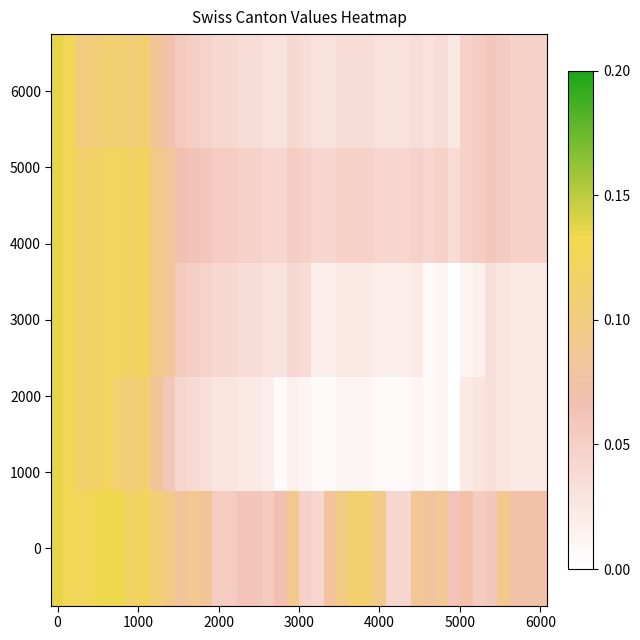

How many categories are shown in the chart?

40